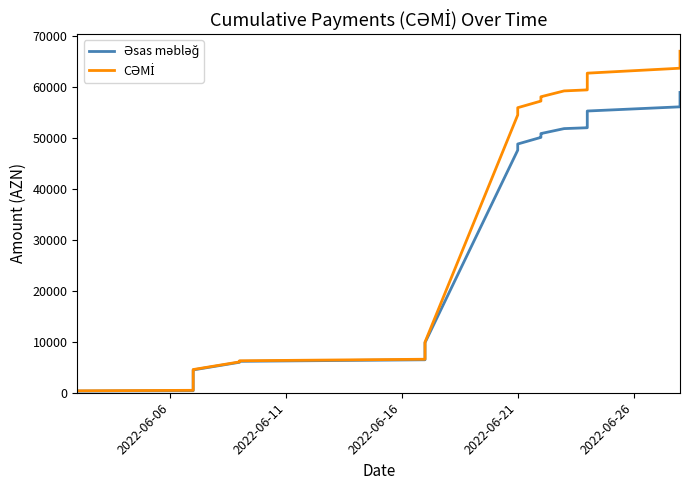

Does the chart have visible grid lines?

No